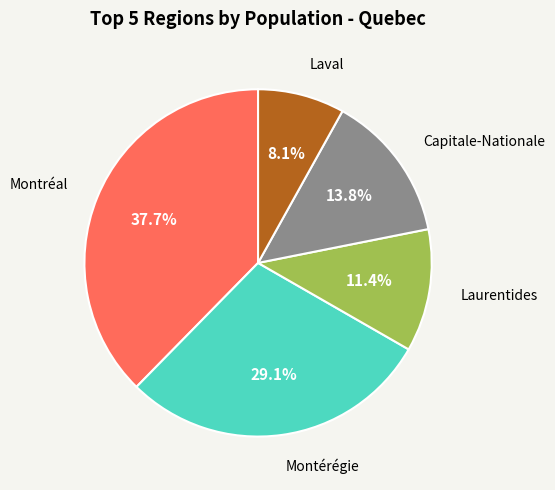

Does any single category account for the majority?

No